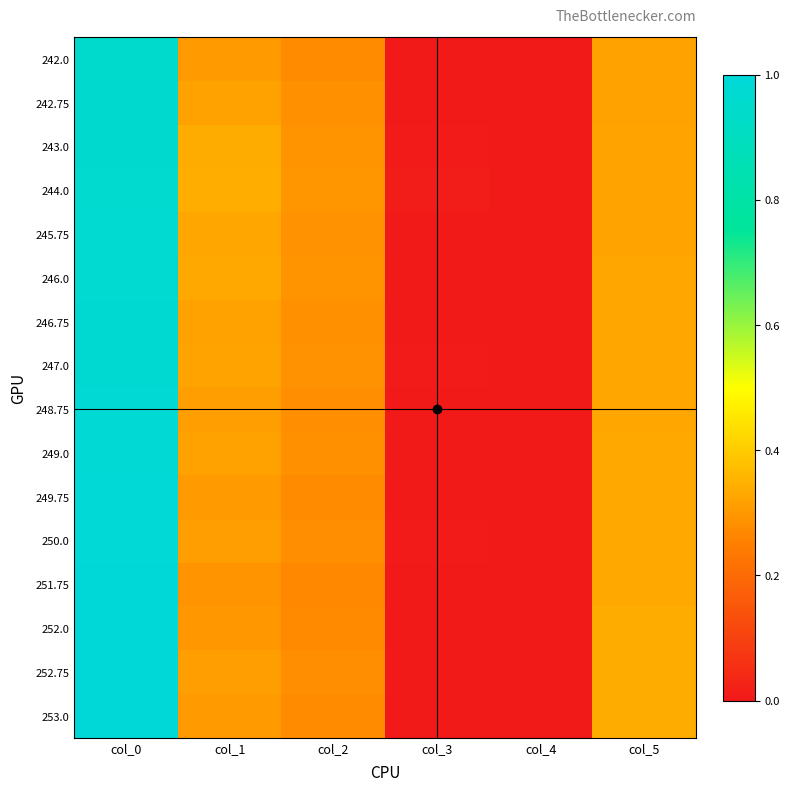

Reading left to right, transcribe all the data shown in this chart.

242.0: col_0=1.0	col_1=0.3	col_2=0.3	col_3=0.0	col_4=0.0	col_5=0.3
242.75: col_0=1.0	col_1=0.3	col_2=0.3	col_3=0.0	col_4=0.0	col_5=0.3
243.0: col_0=1.0	col_1=0.3	col_2=0.3	col_3=0.0	col_4=0.0	col_5=0.3
244.0: col_0=1.0	col_1=0.3	col_2=0.3	col_3=0.0	col_4=0.0	col_5=0.3
245.75: col_0=1.0	col_1=0.3	col_2=0.3	col_3=0.0	col_4=0.0	col_5=0.3
246.0: col_0=1.0	col_1=0.3	col_2=0.3	col_3=0.0	col_4=0.0	col_5=0.3
246.75: col_0=1.0	col_1=0.3	col_2=0.3	col_3=0.0	col_4=0.0	col_5=0.3
247.0: col_0=1.0	col_1=0.3	col_2=0.3	col_3=0.0	col_4=0.0	col_5=0.3
248.75: col_0=1.0	col_1=0.3	col_2=0.3	col_3=0.0	col_4=0.0	col_5=0.3
249.0: col_0=1.0	col_1=0.3	col_2=0.3	col_3=0.0	col_4=0.0	col_5=0.3
249.75: col_0=1.0	col_1=0.3	col_2=0.3	col_3=0.0	col_4=0.0	col_5=0.3
250.0: col_0=1.0	col_1=0.3	col_2=0.3	col_3=0.0	col_4=0.0	col_5=0.3
251.75: col_0=1.0	col_1=0.3	col_2=0.3	col_3=0.0	col_4=0.0	col_5=0.3
252.0: col_0=1.0	col_1=0.3	col_2=0.3	col_3=0.0	col_4=0.0	col_5=0.3
252.75: col_0=1.0	col_1=0.3	col_2=0.3	col_3=0.0	col_4=0.0	col_5=0.3
253.0: col_0=1.0	col_1=0.3	col_2=0.3	col_3=0.0	col_4=0.0	col_5=0.3